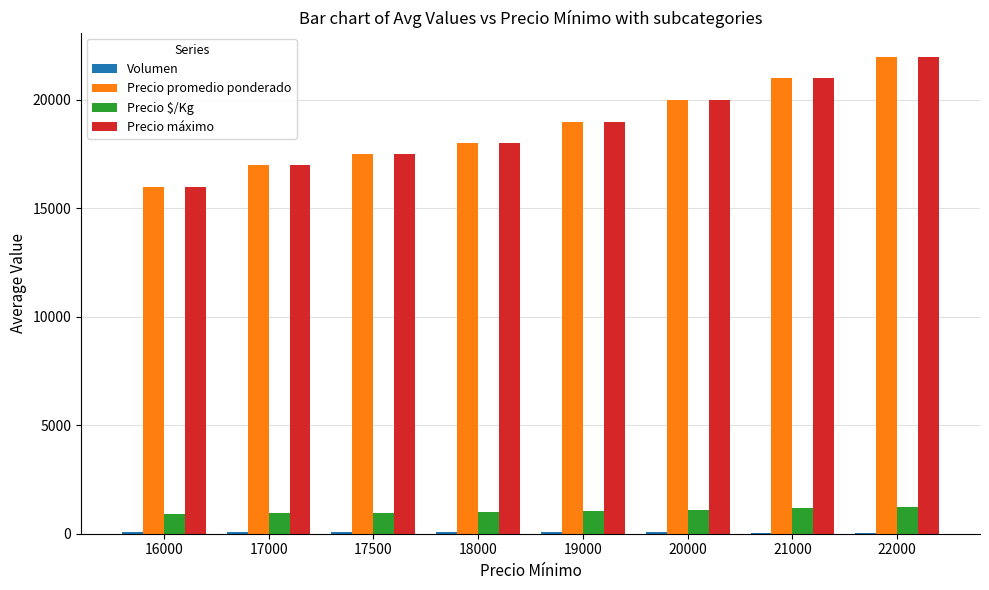

What is the spread (max minus min) of values at 17000?

16930.0